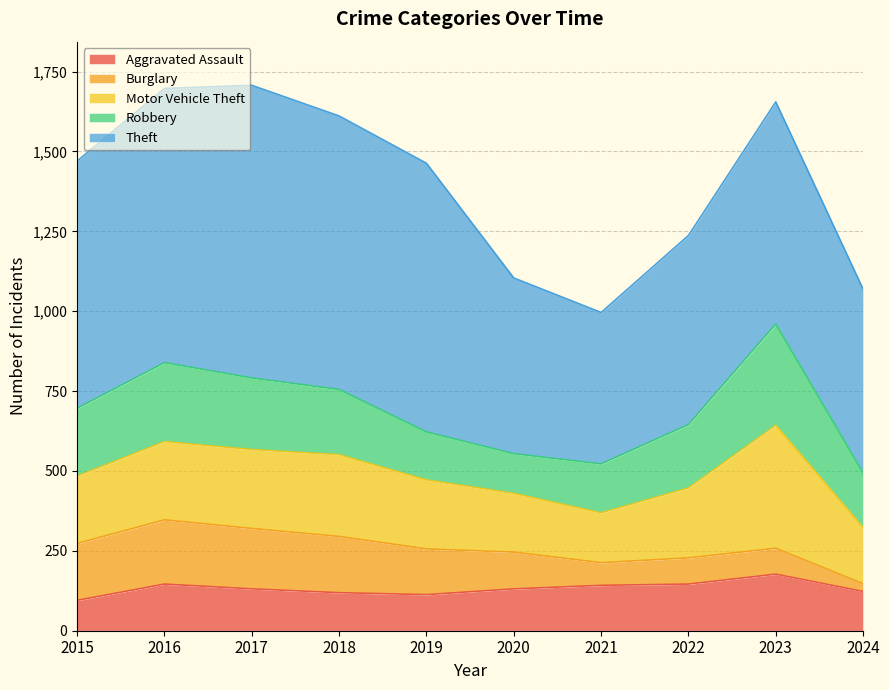

How many lines are shown in the chart?

5